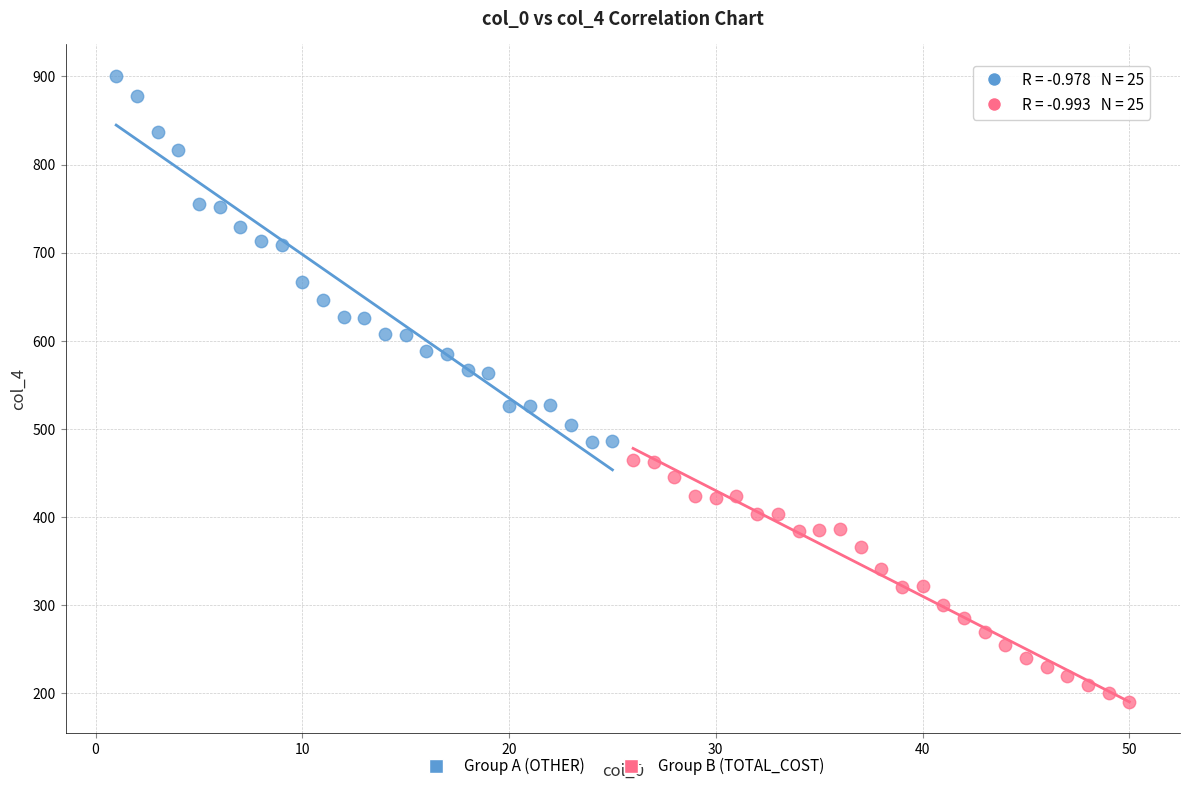

Which series has the largest Y range (max minus min)?

Group A (OTHER)